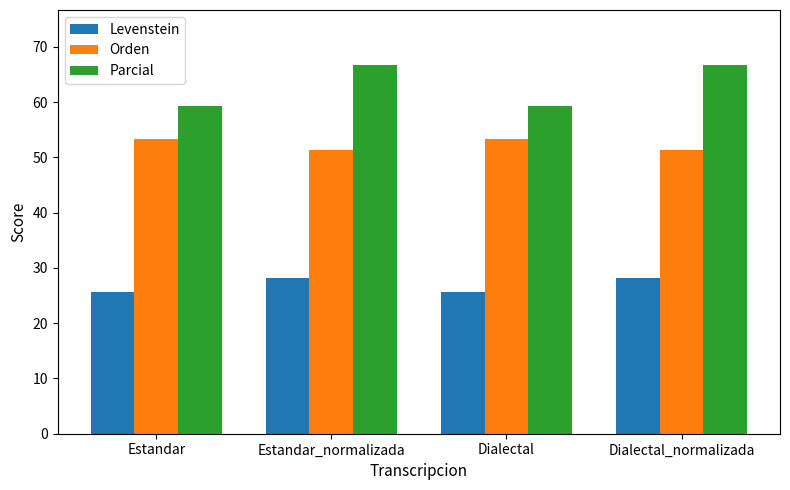

Which series has the largest total across all categories?

Parcial